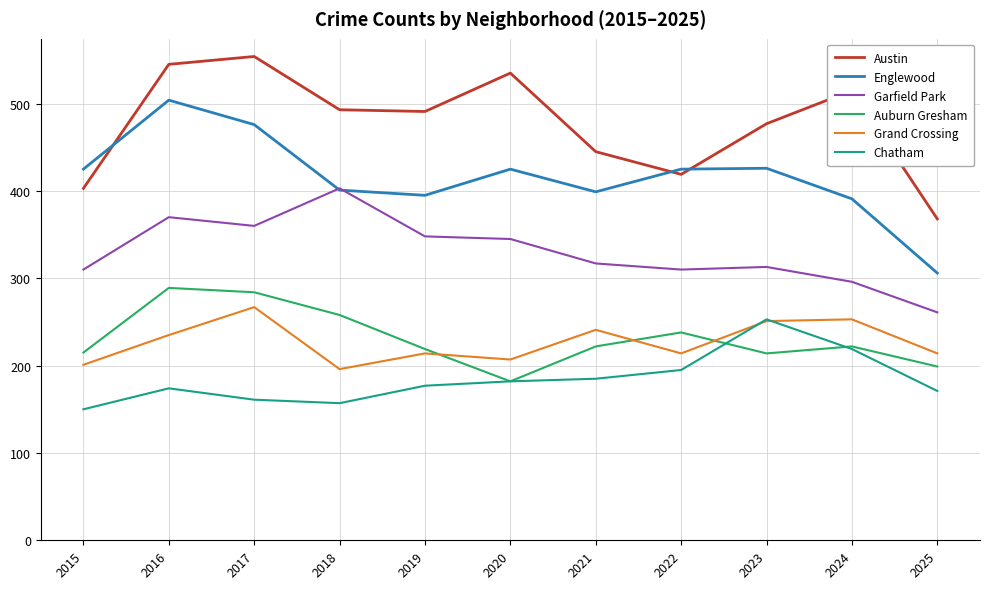

Which series changed the most between 2015 and 2018?

Garfield Park